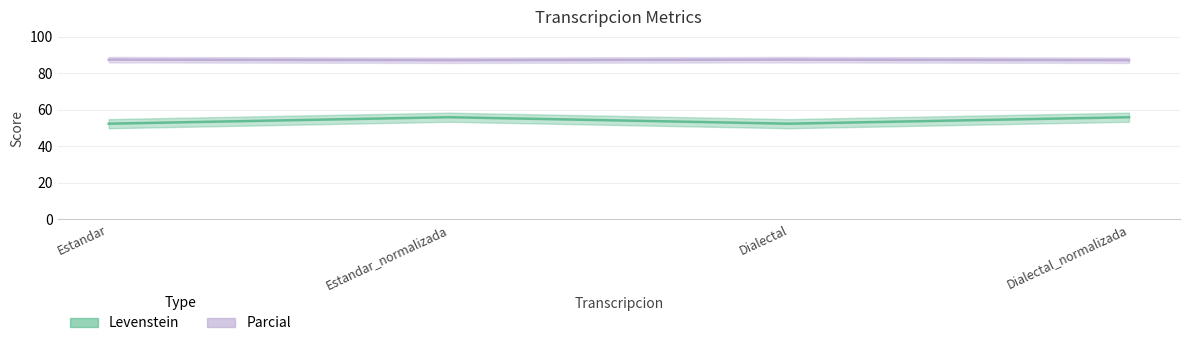

How many distinct data groups are displayed?

2